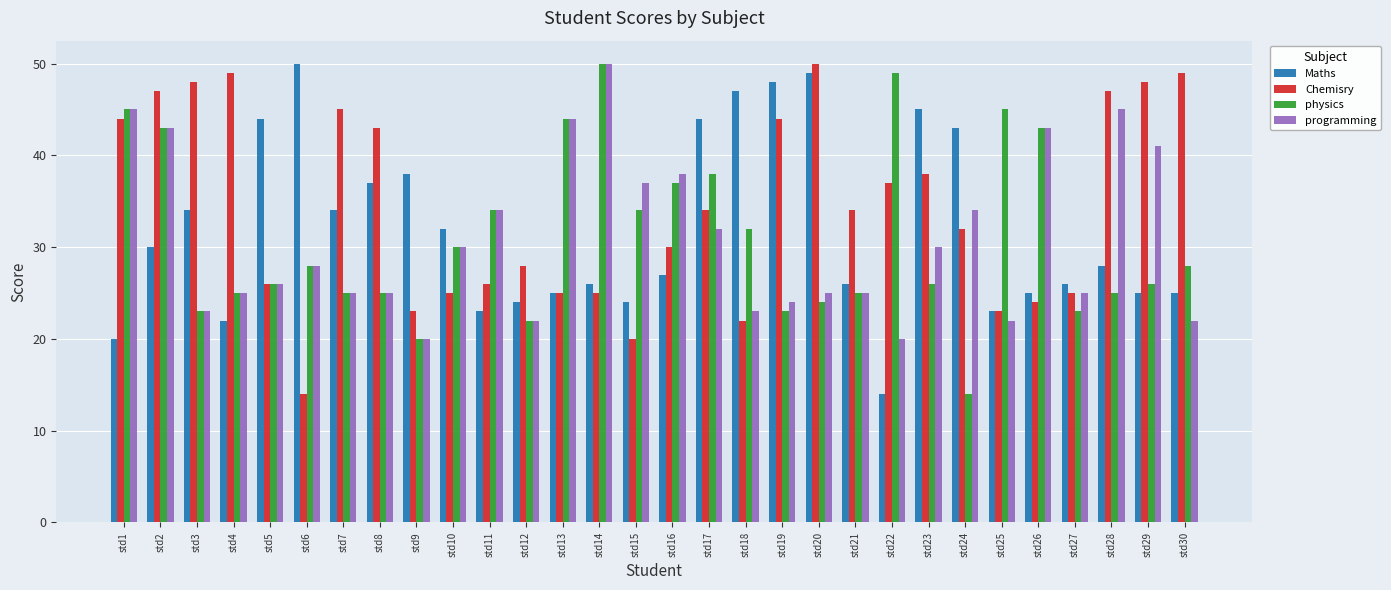

Count the number of data series in this chart.

4